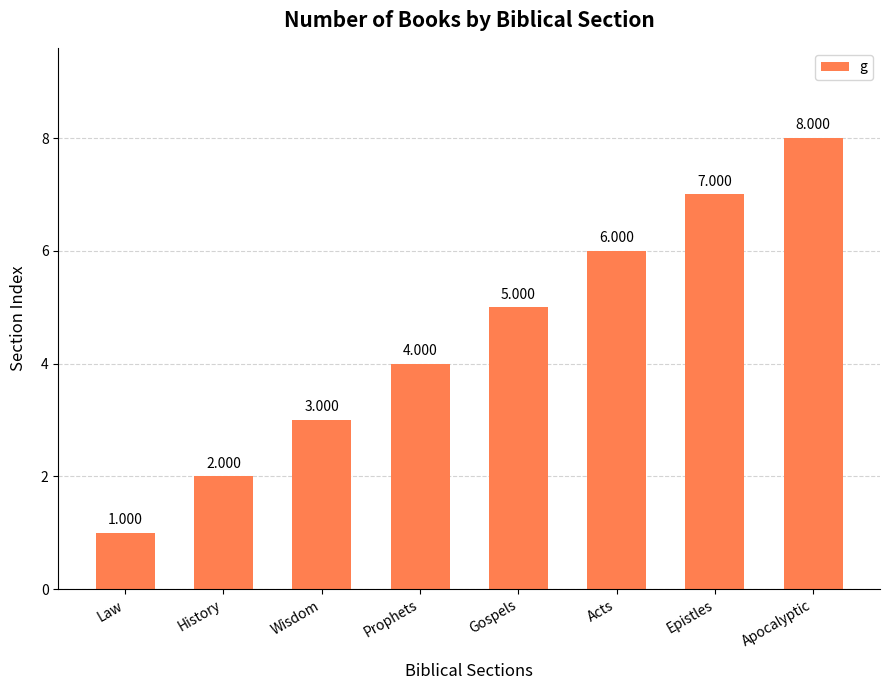

What is the label of the 2nd bar from the left?

History